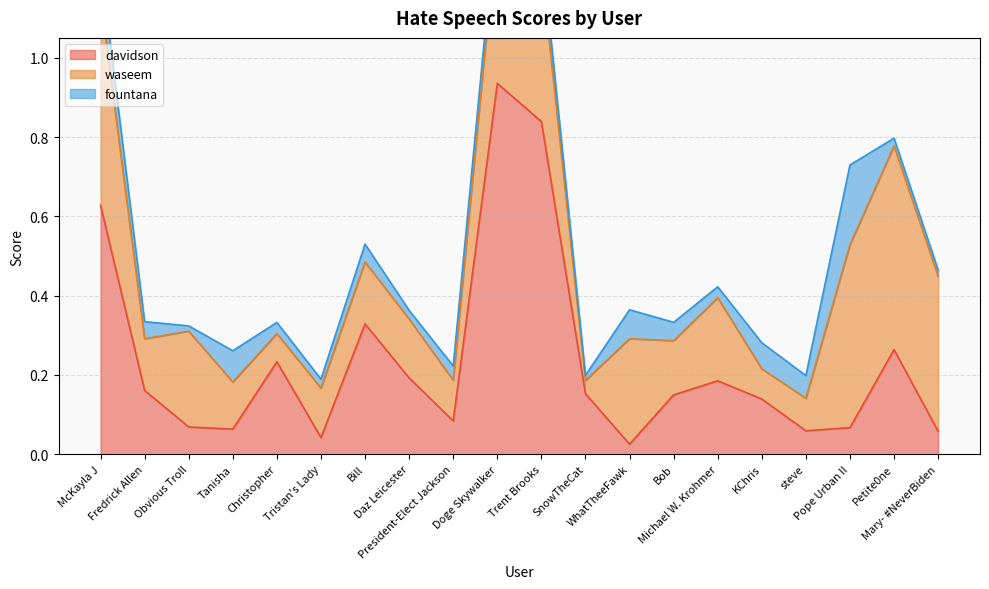

Read the davidson value at SnowTheCat.

0.2